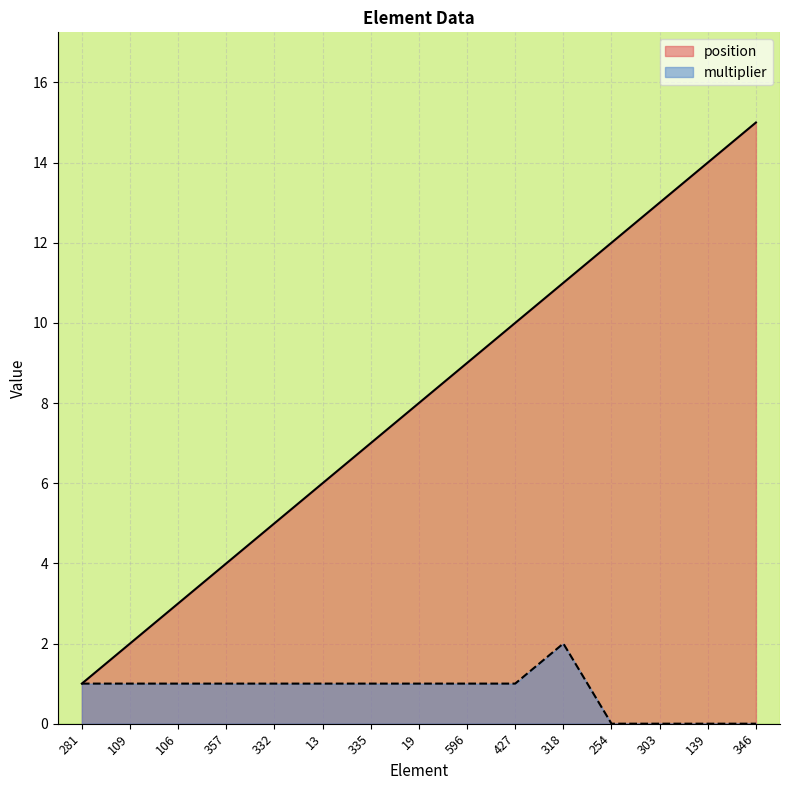

What are all the series names shown in the legend?

position, multiplier